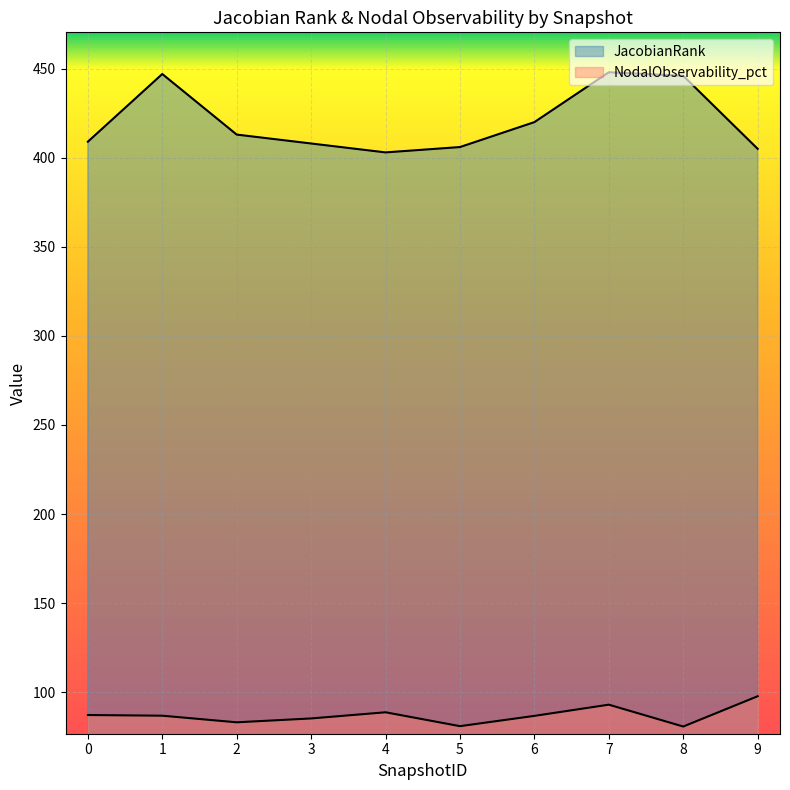

List the series in order of their peak value, highest first.

JacobianRank, NodalObservability_pct